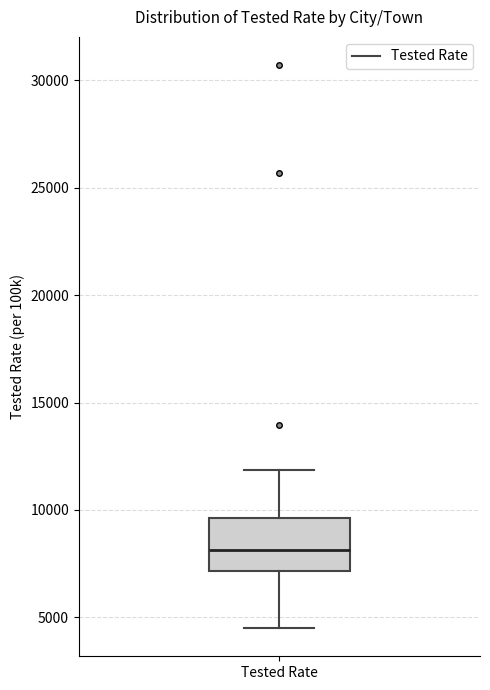

Where does the median line of the box for Tested Rate sit on the y-axis? The values are not printed on the chart, so give them approximately, as read against the axis.

8000